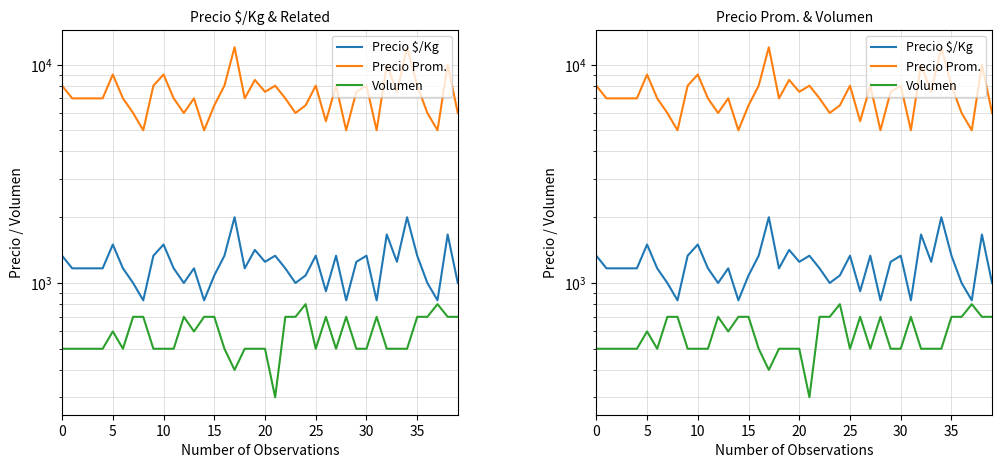

True or false: Precio Prom. and Precio $/Kg intersect in this chart.

False